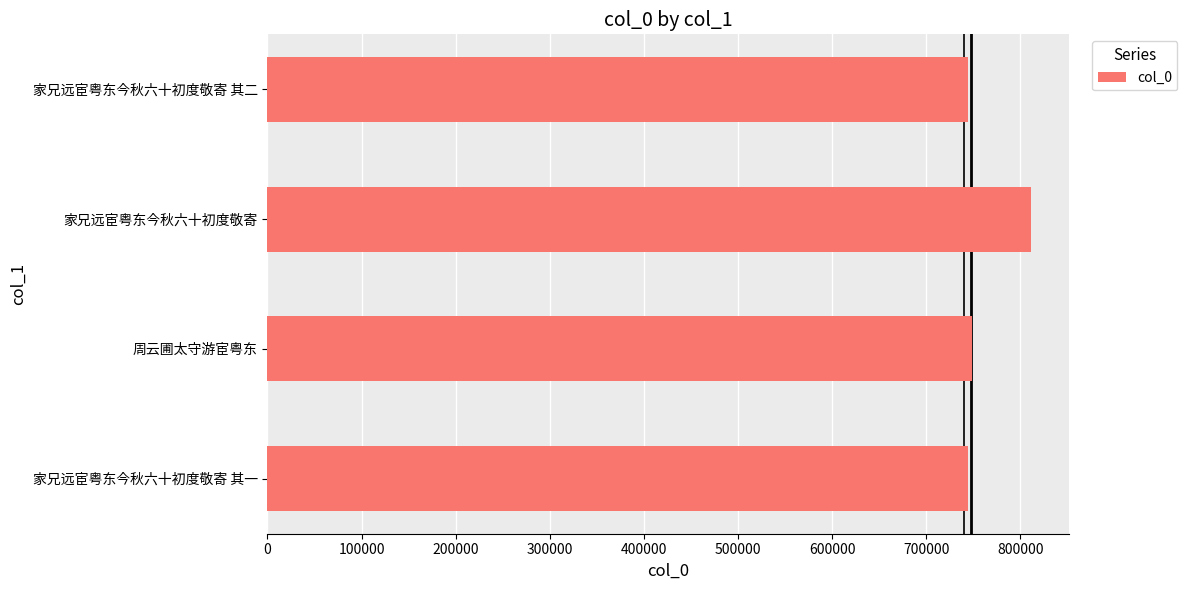

What is the smallest value displayed?

744369